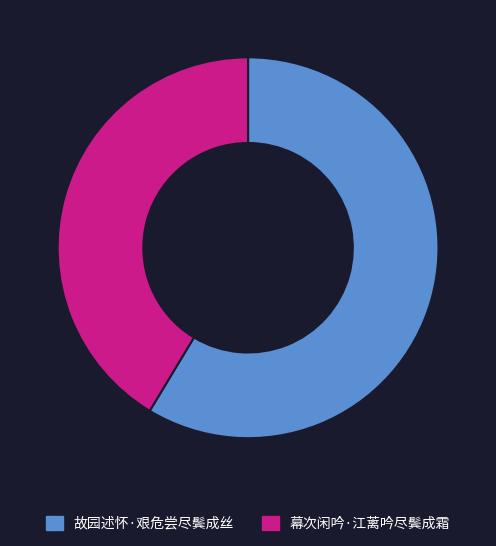

Do 故园述怀·艰危尝尽鬓成丝 and 幕次闲吟·江蓠吟尽鬓成霜 together represent more than half of the pie?

Yes